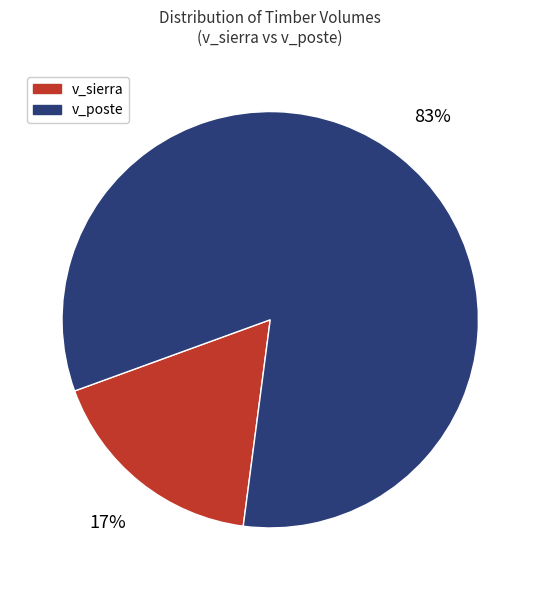

Which has a higher value, v_sierra or v_poste?

v_poste